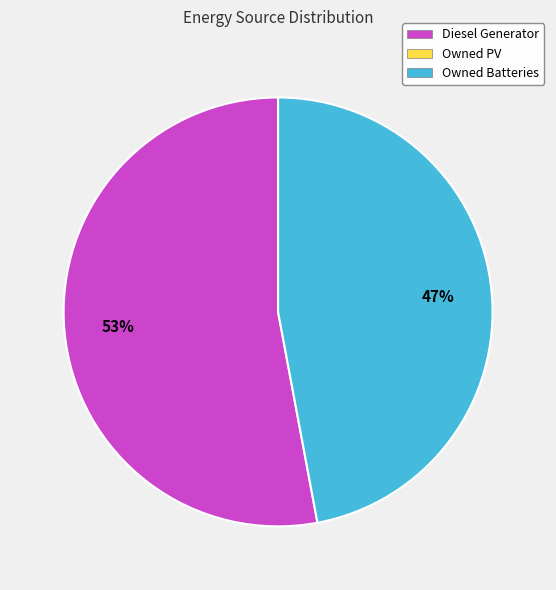

Does any single category account for the majority?

Yes